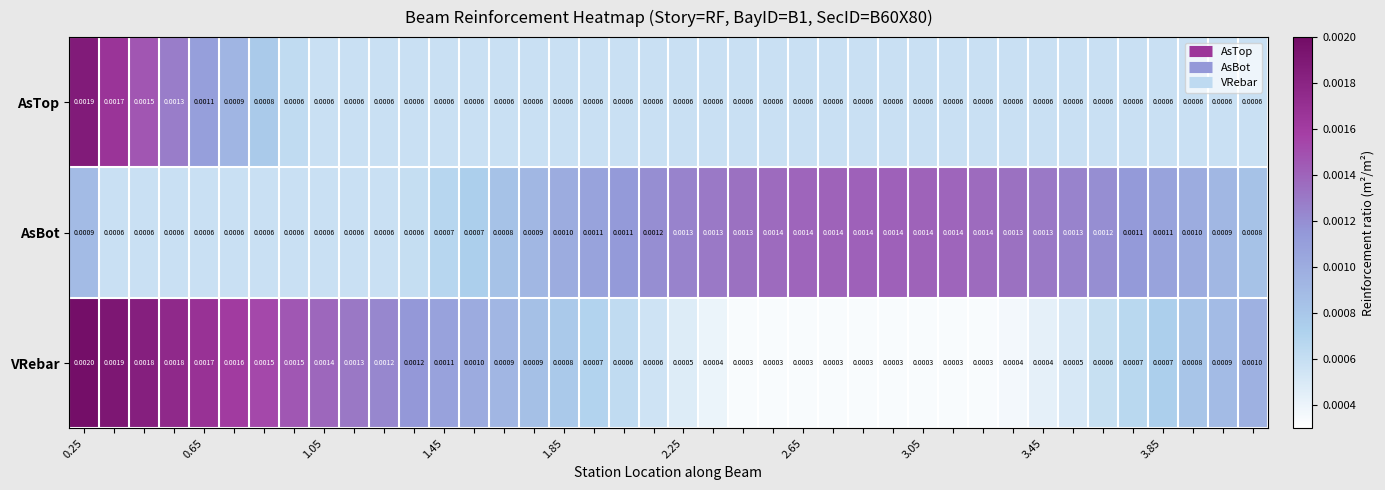

Rank the series by their maximum value, from lowest to highest.

AsBot, AsTop, VRebar